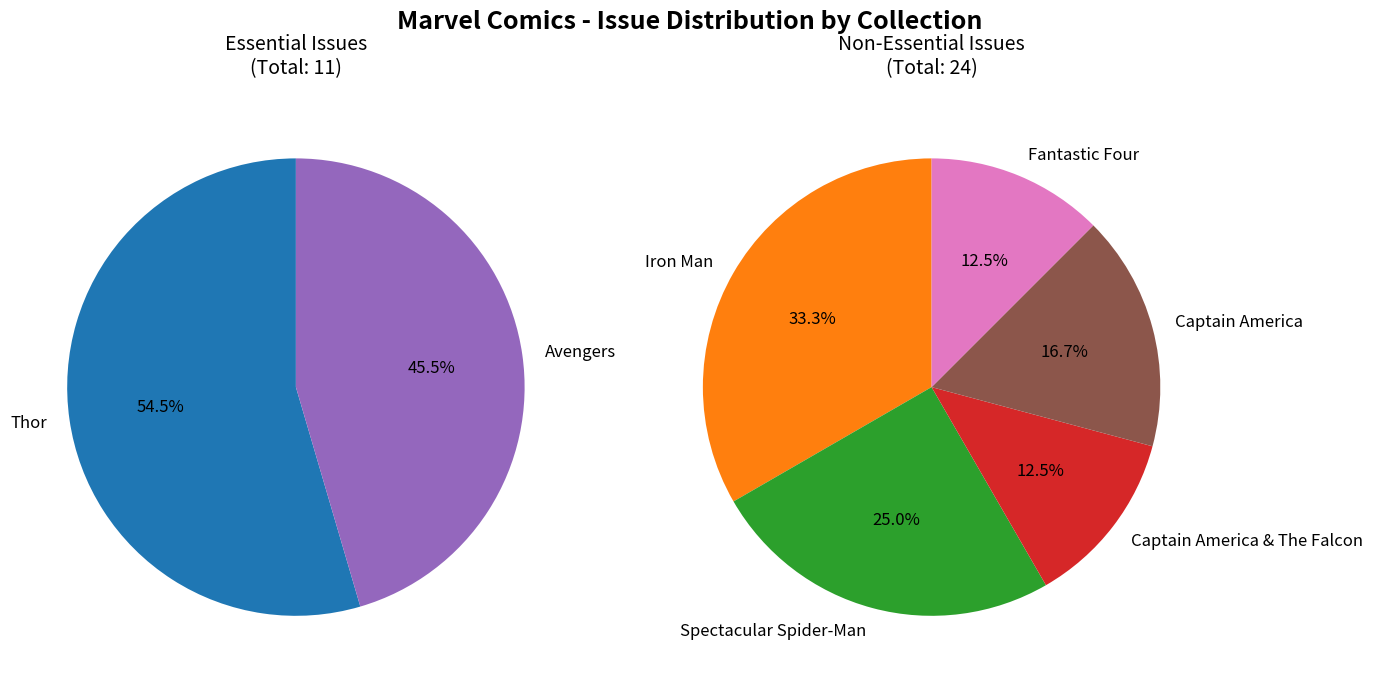

Rank the categories by value from highest to lowest.

Iron Man, Thor, Spectacular Spider-Man, Avengers, Captain America, Captain America & The Falcon, Fantastic Four